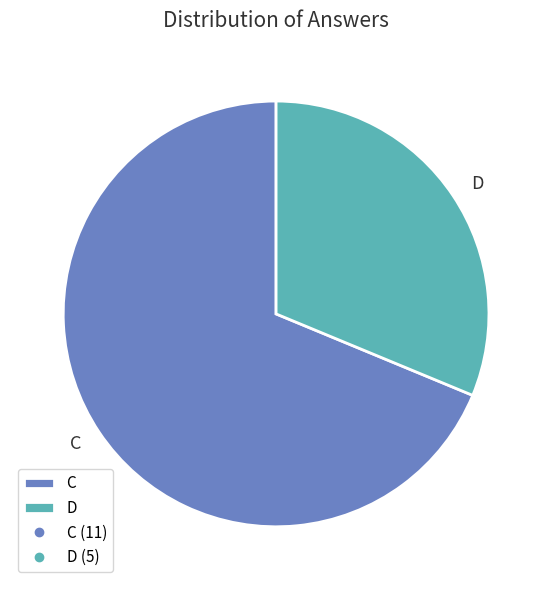

What is the majority slice?

C